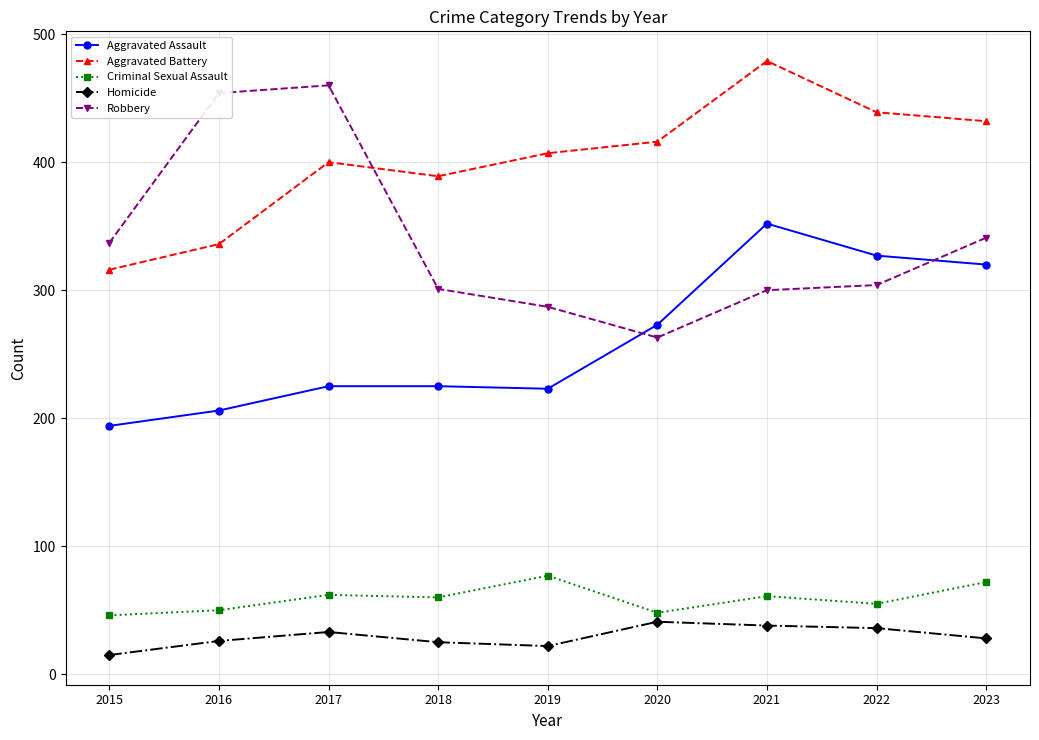

At which category does Robbery reach its first local valley?

2020